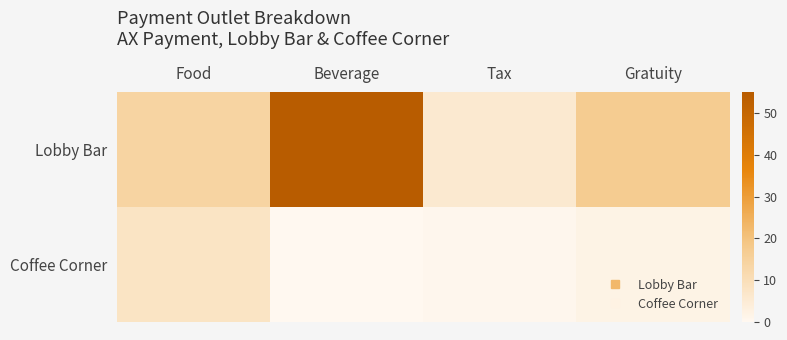

What is the maximum value shown in the chart?

55.0